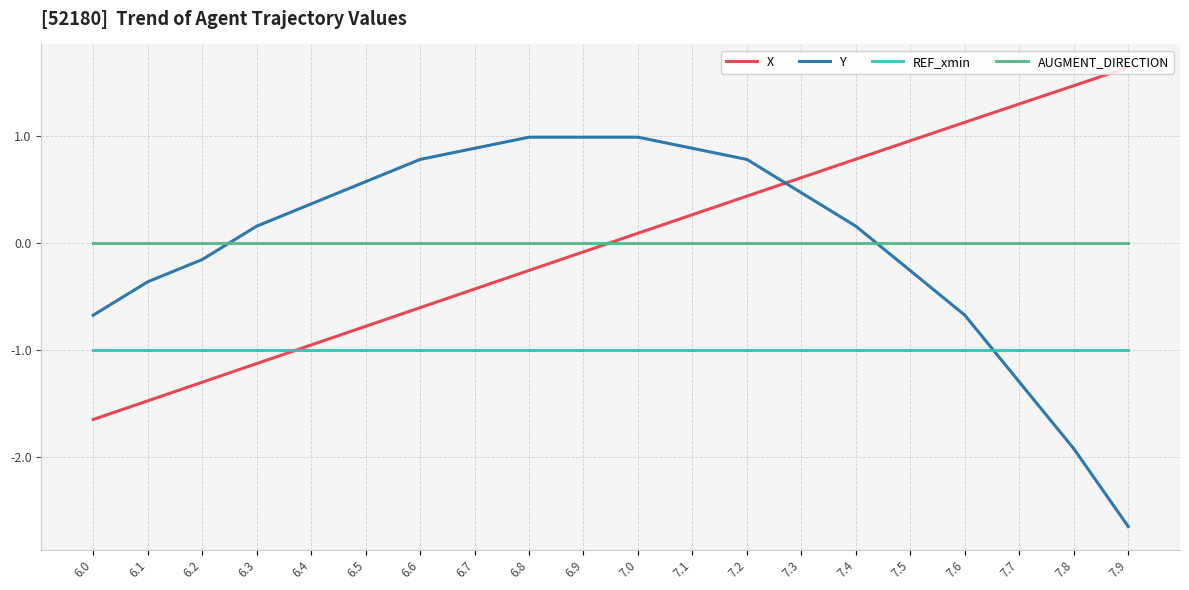

List the labels in order of X value, largest first.

7.9, 7.8, 7.7, 7.6, 7.5, 7.4, 7.3, 7.2, 7.1, 7.0, 6.9, 6.8, 6.7, 6.6, 6.5, 6.4, 6.3, 6.2, 6.1, 6.0